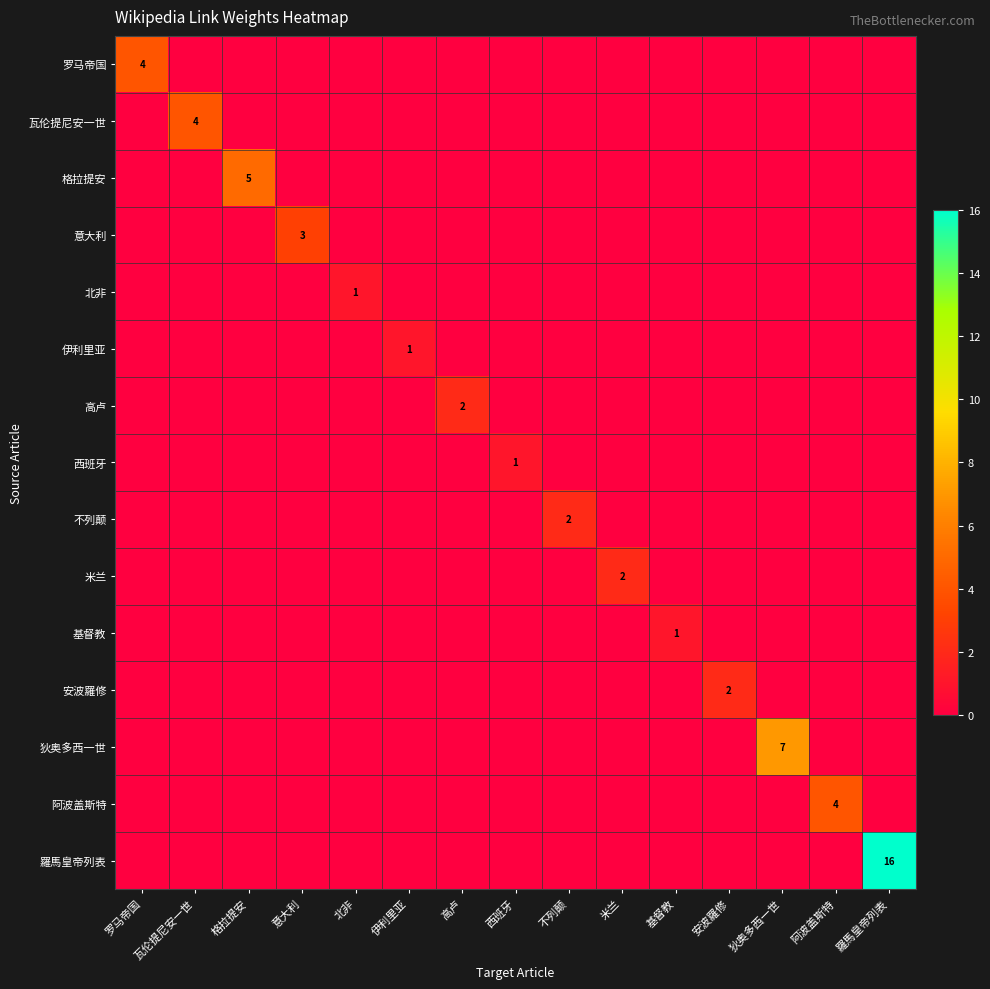

Which series has the widest spread of values?

羅馬皇帝列表